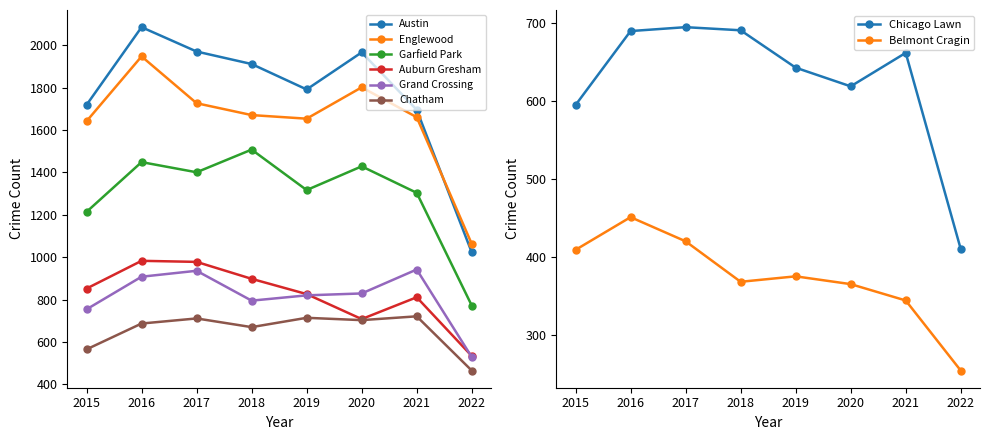

Where does the Auburn Gresham series first go above 852?

2016